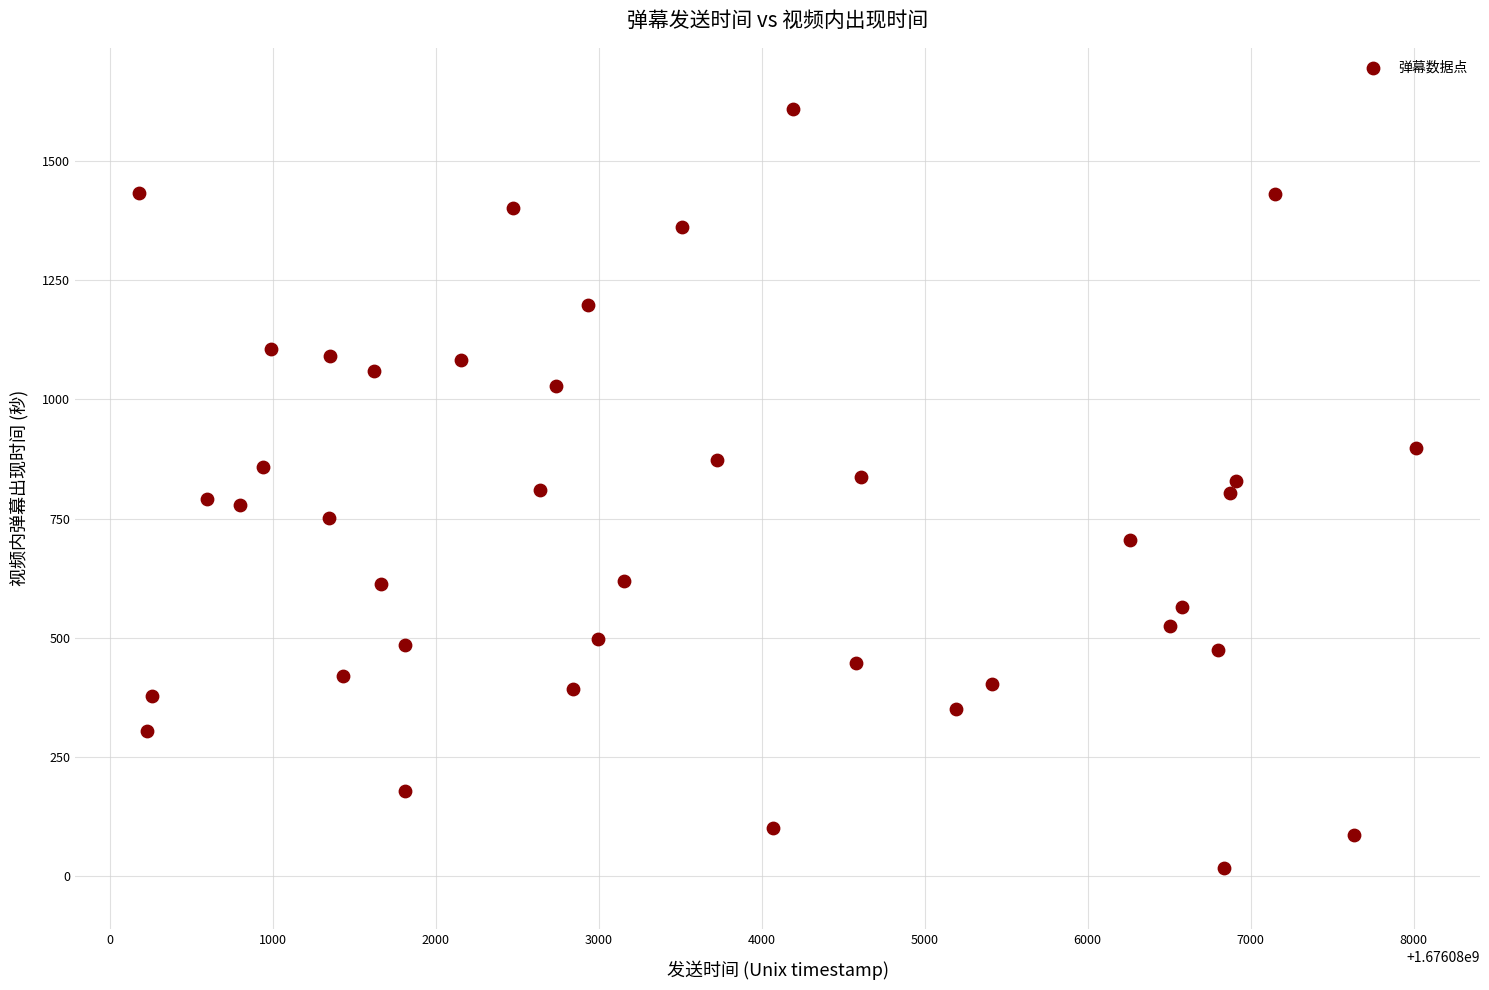

What is the range of X values (max minus min)?

7834.0